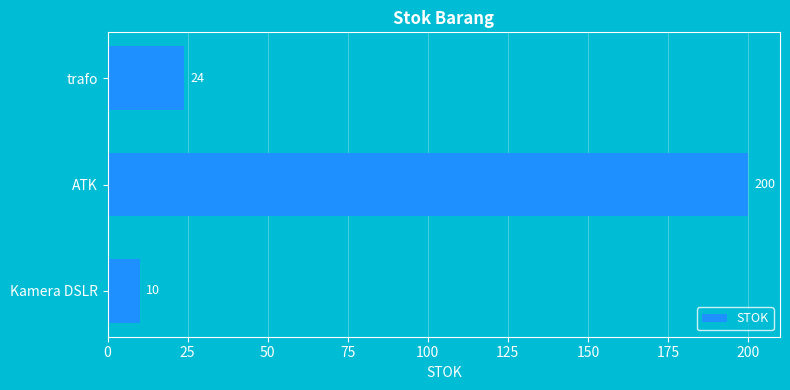

The chart shows a value of 10 at Kamera DSLR. True or false?

True